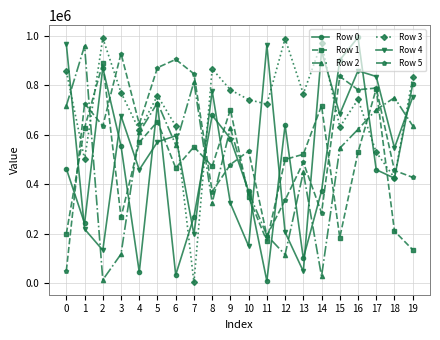

In Row 0, how many points are lower than both neighbors (excluding endpoints)?

6